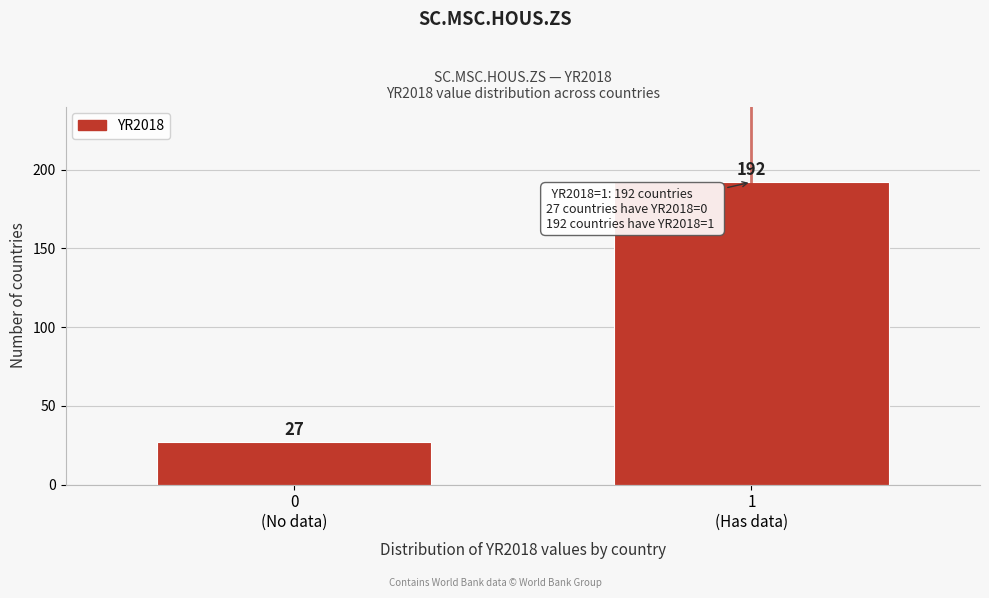

Reading left to right, transcribe all the data shown in this chart.

27	192